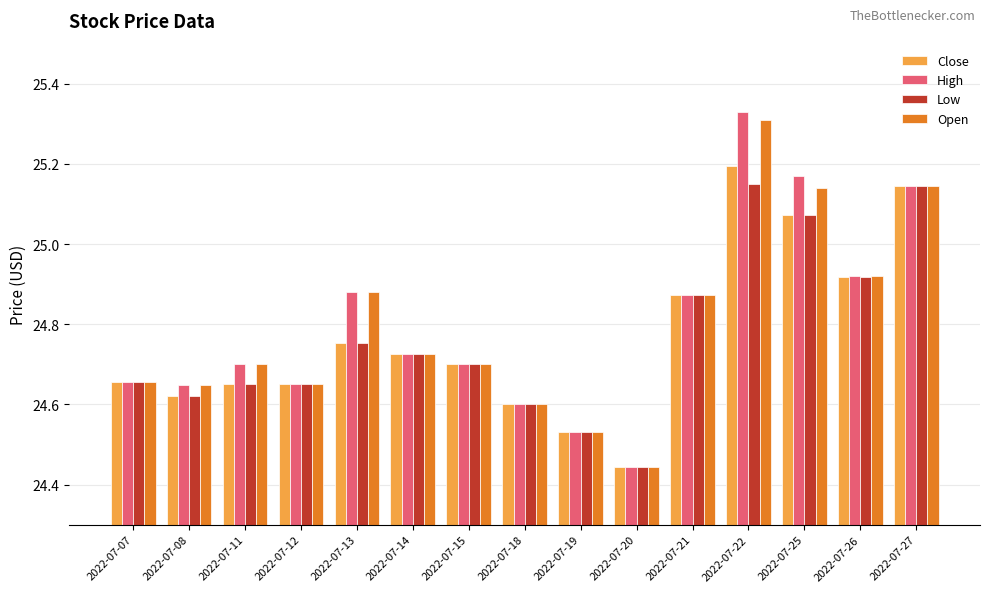

At which label is Low closest to 24?

2022-07-20